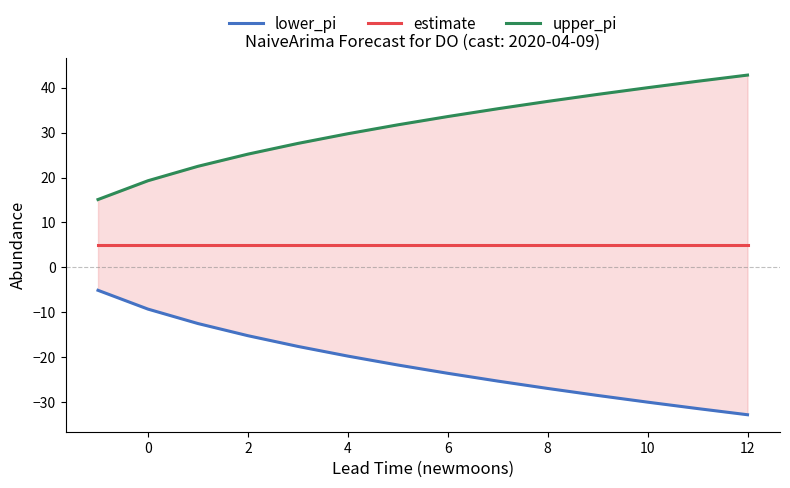

True or false: estimate has more than 1 interior local peaks.

False